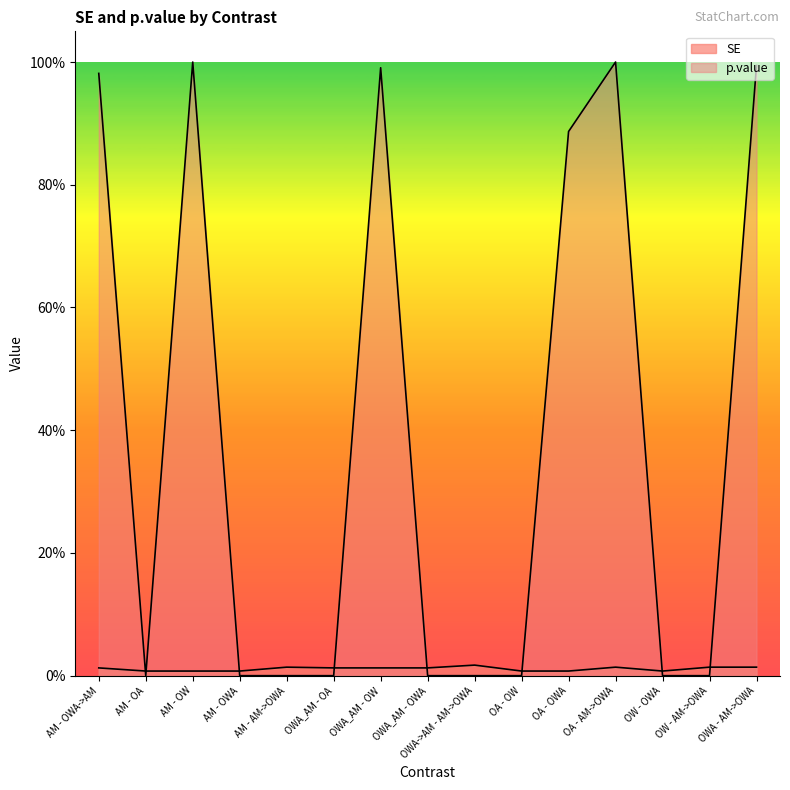

How many lines are shown in the chart?

2